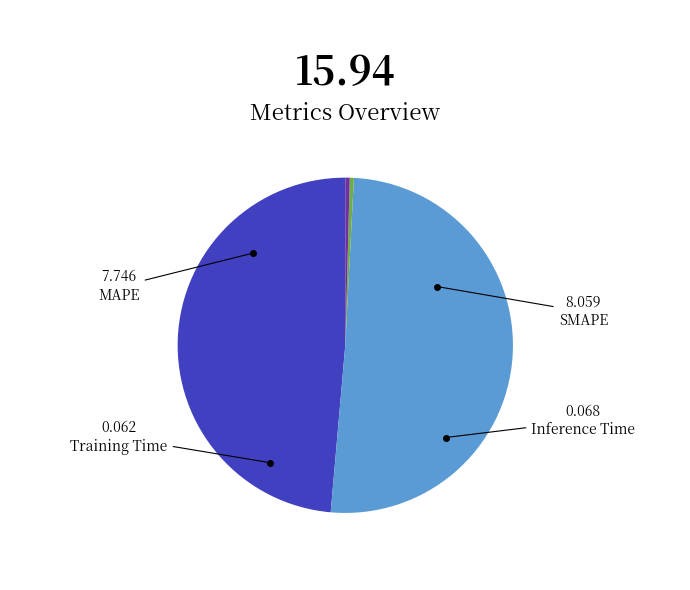

Which category has the biggest portion of the pie?

SMAPE